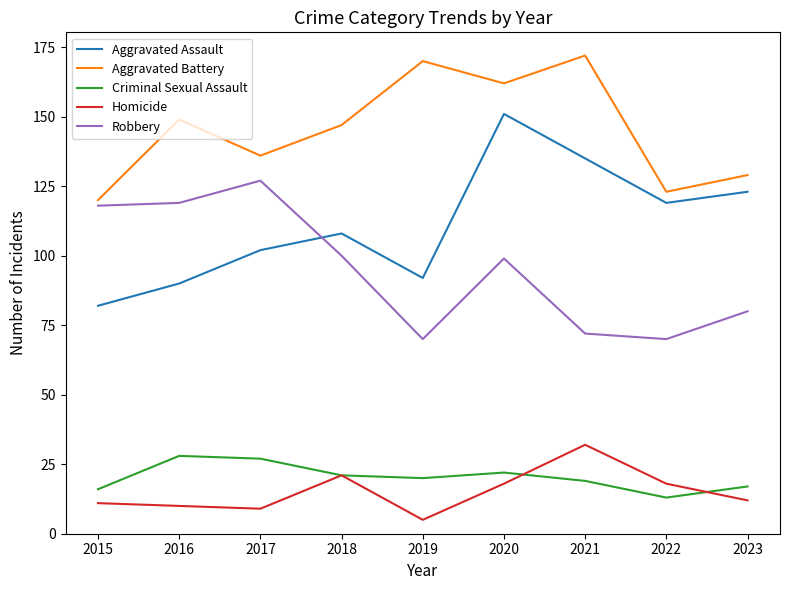

What is the minimum value shown in the chart?

5